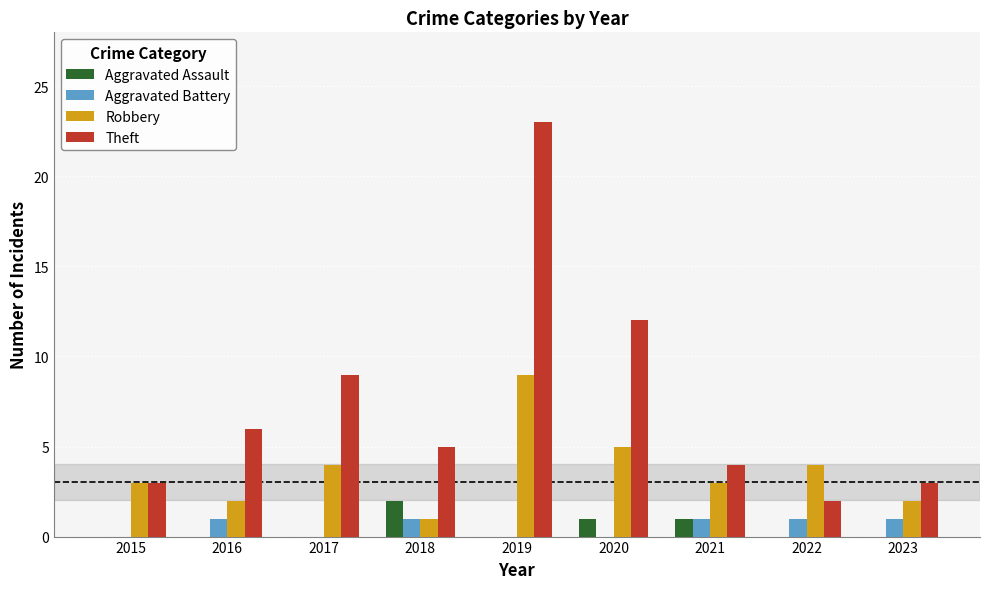

How many distinct data groups are displayed?

4